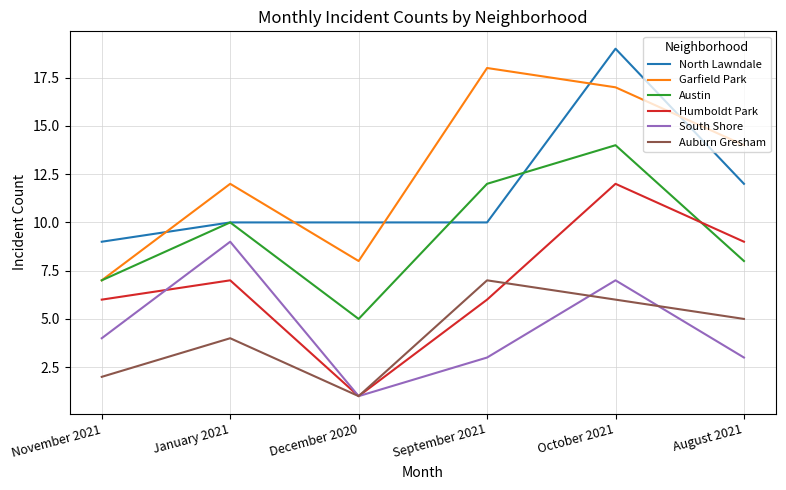

In Garfield Park, how many points are lower than both neighbors (excluding endpoints)?

1